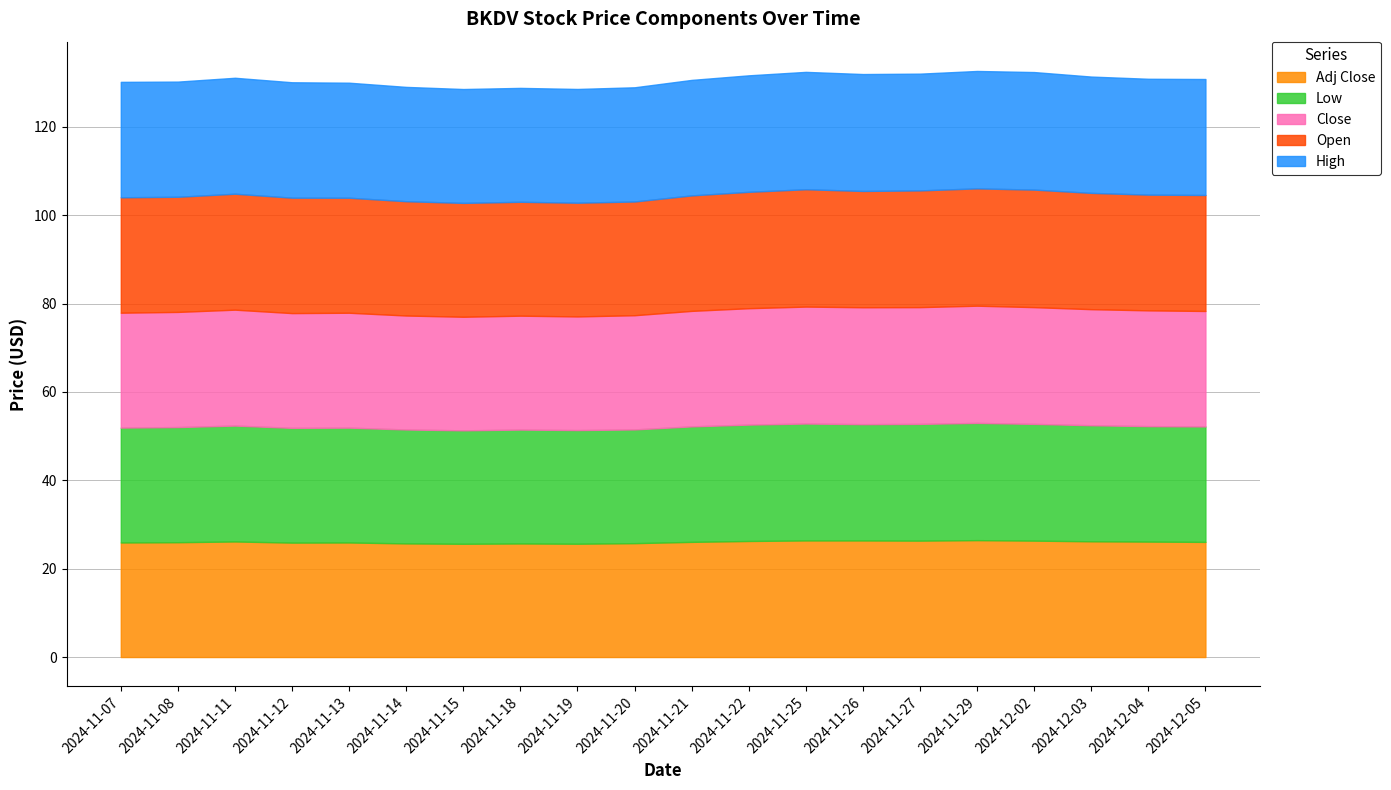

What is the label of the 6th point from the right?

2024-11-27